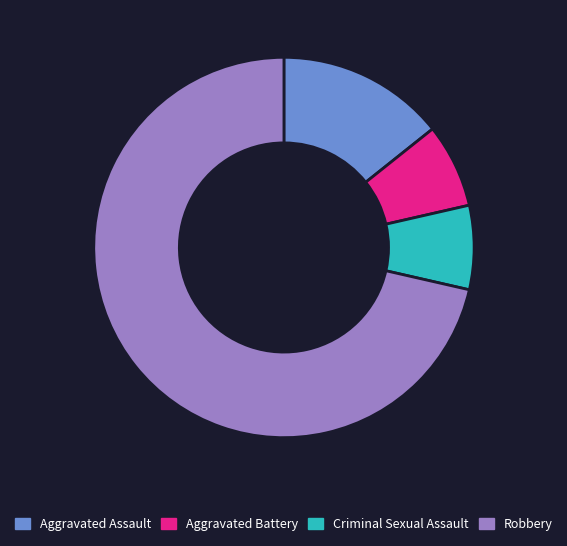

Count the number of slices in the pie.

4